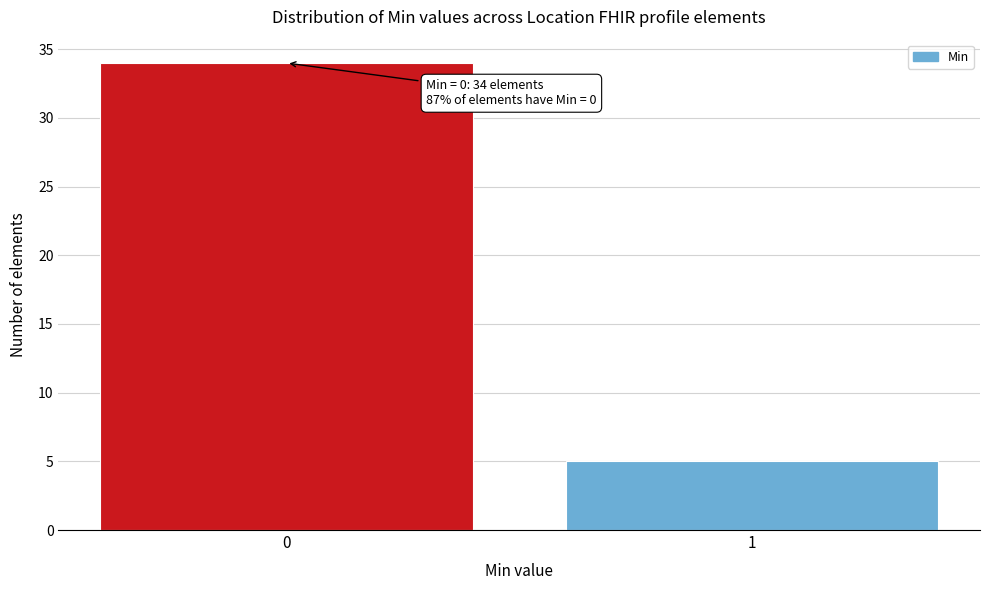

Reading left to right, what are all the values shown in this chart?

0=34	1=5